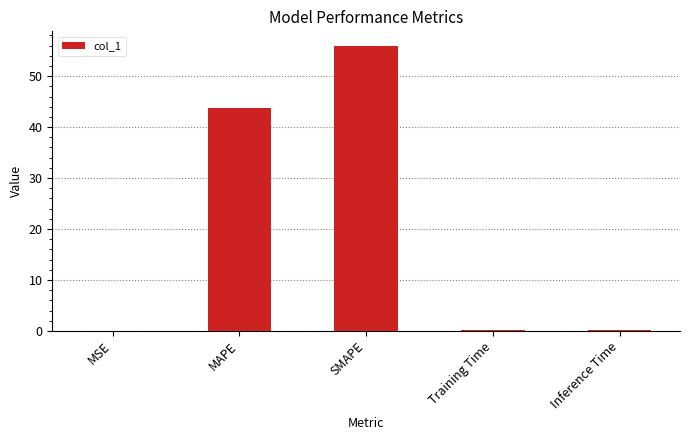

What is the sum of the values at Inference Time and MAPE?

44.0